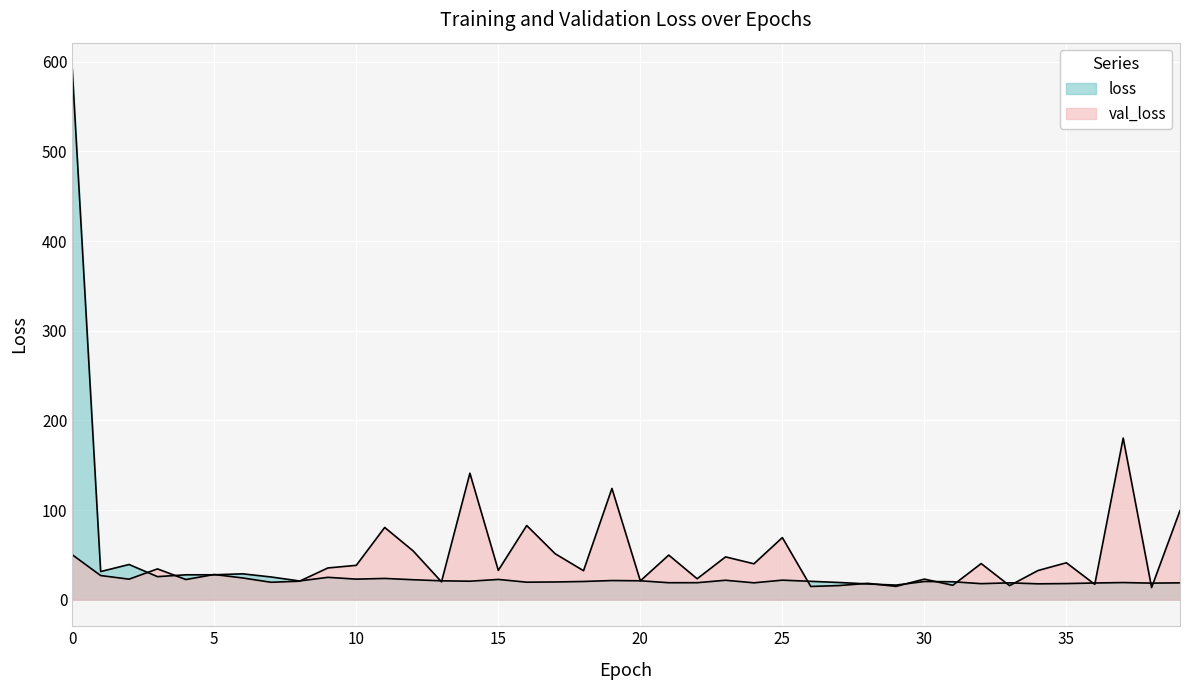

How many lines are shown in the chart?

2